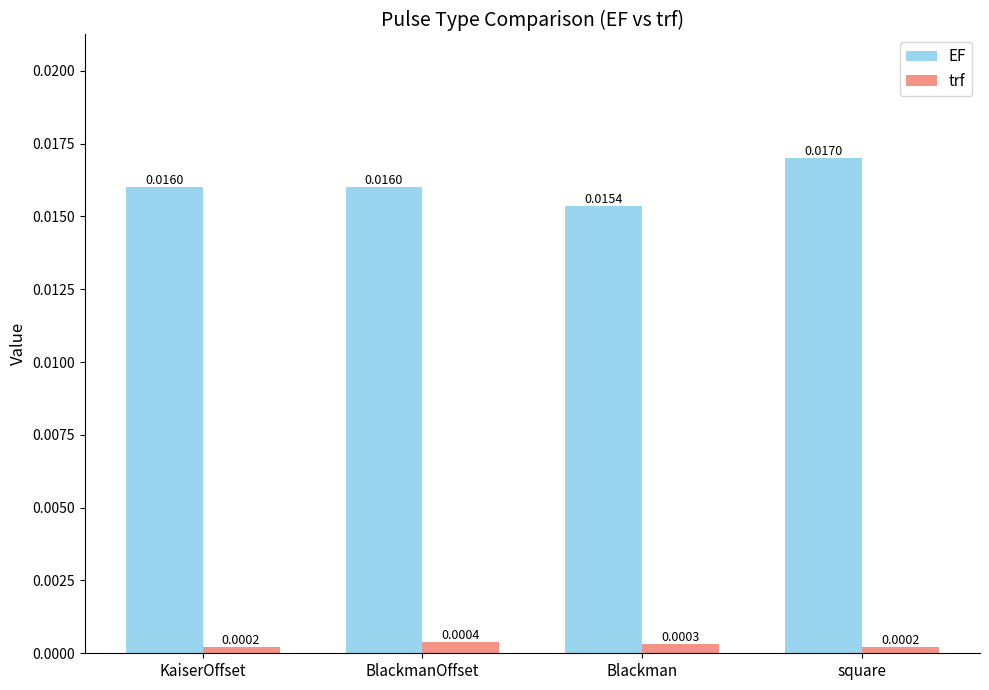

How many distinct data groups are displayed?

2